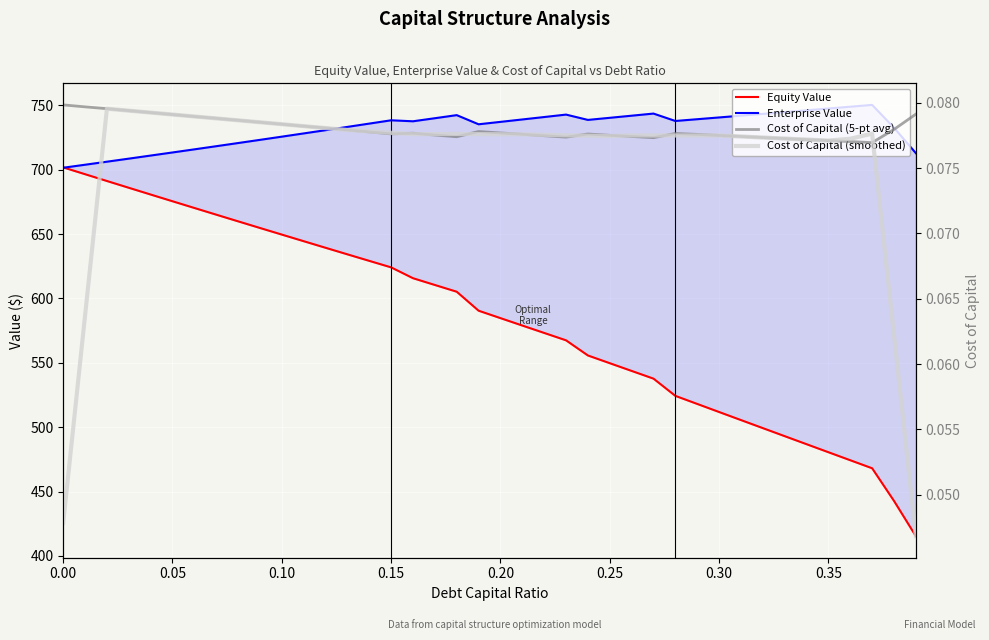

At 11, list the series in order from smallest to largest.

Cost of Capital (5-pt avg), Cost of Capital (smoothed), Equity Value, Enterprise Value